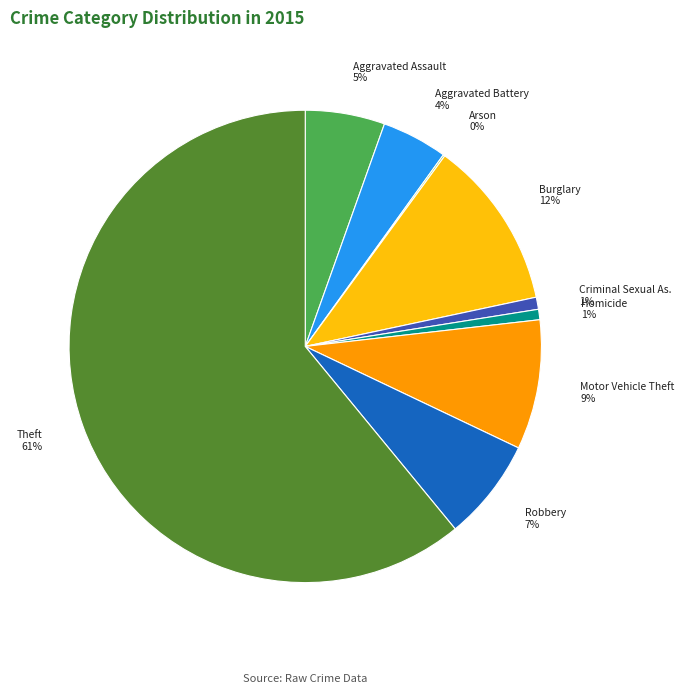

Is there any slice that represents more than half of the pie?

Yes